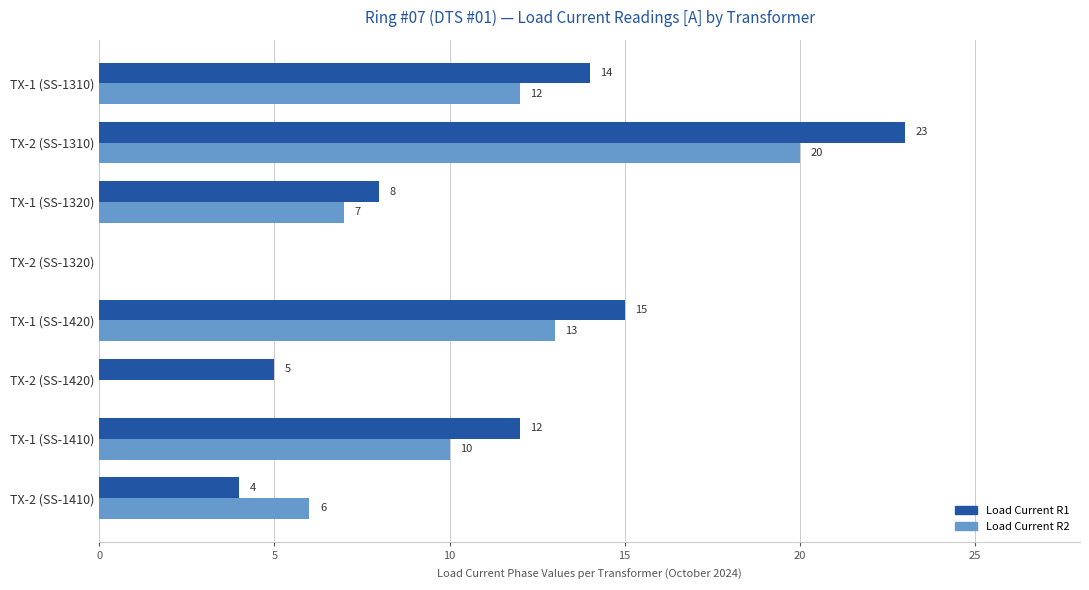

Which series has the largest total across all categories?

Load Current R1